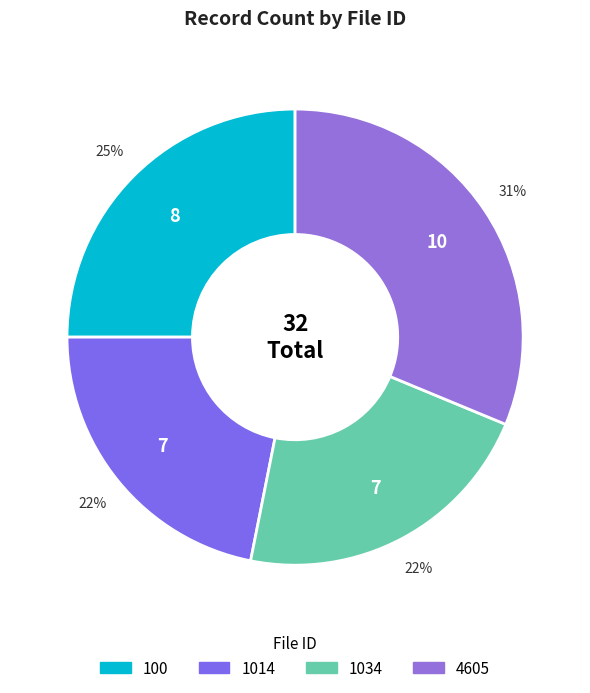

How many slices are in this pie chart?

4